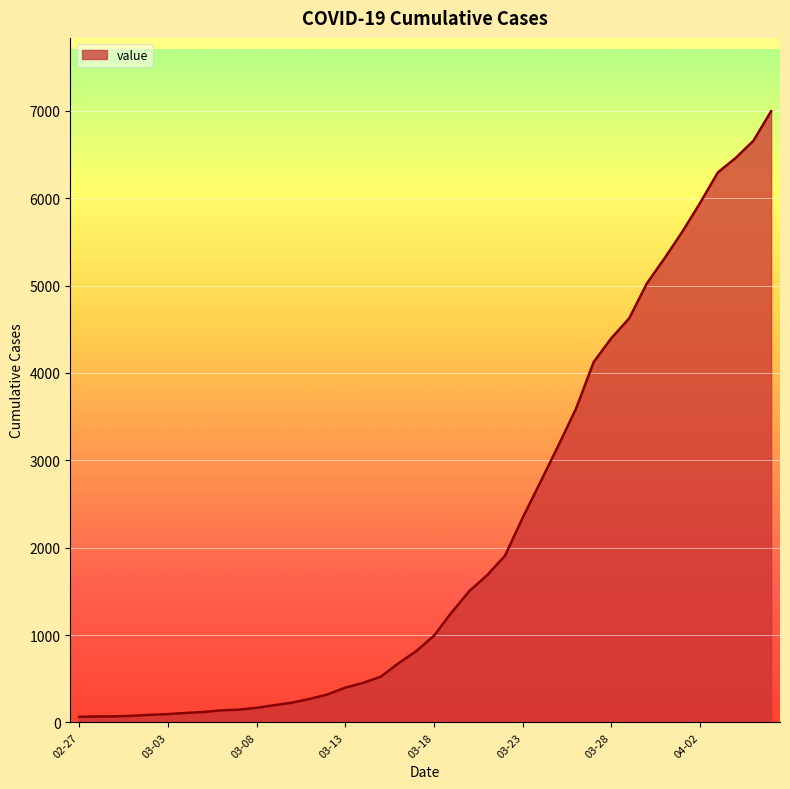

What is the difference between the maximum and minimum values?

6931